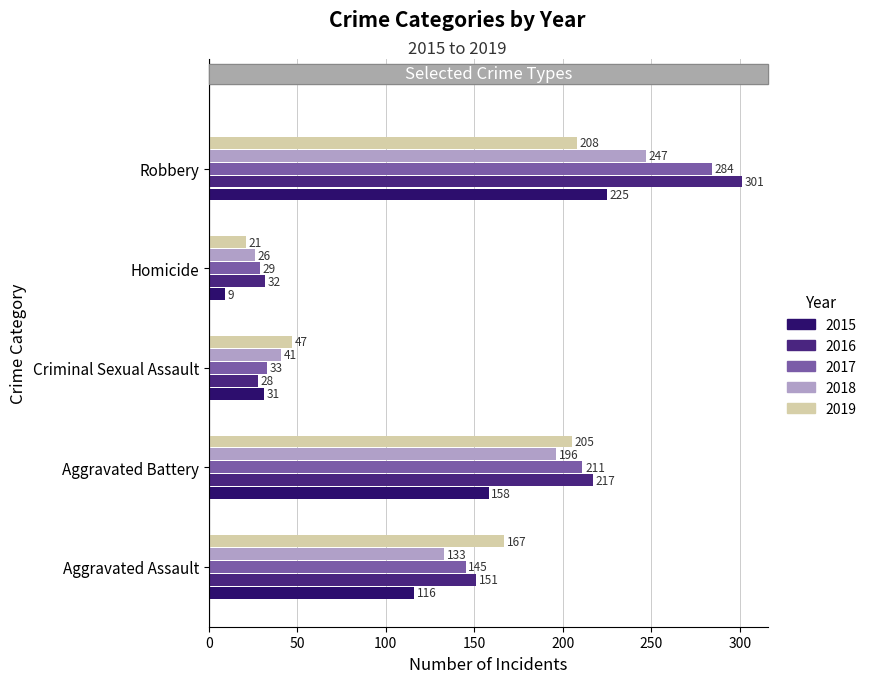

Where is 2017 nearest to the value 156?

Aggravated Assault